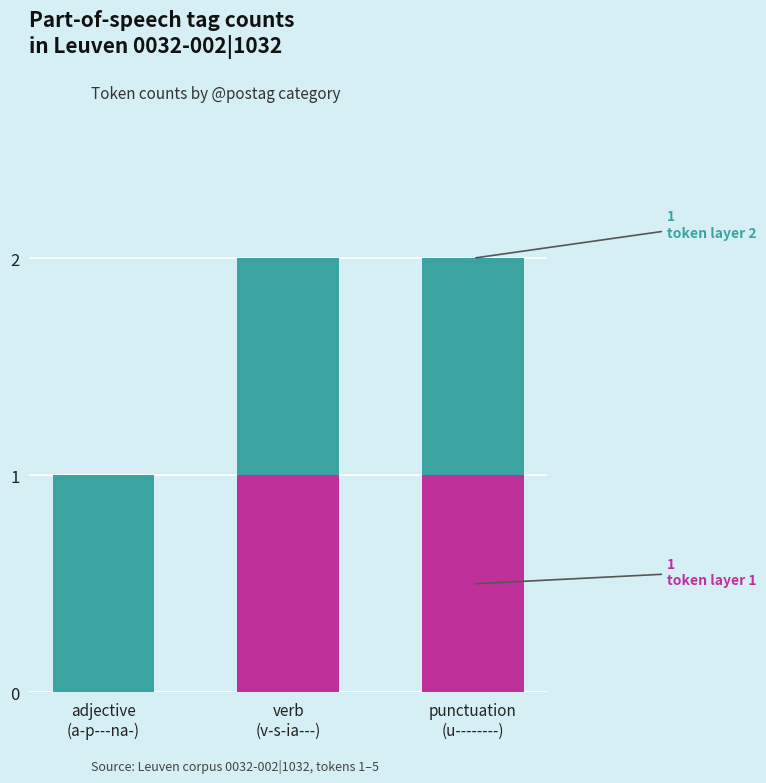

How many data points does each series have?

3